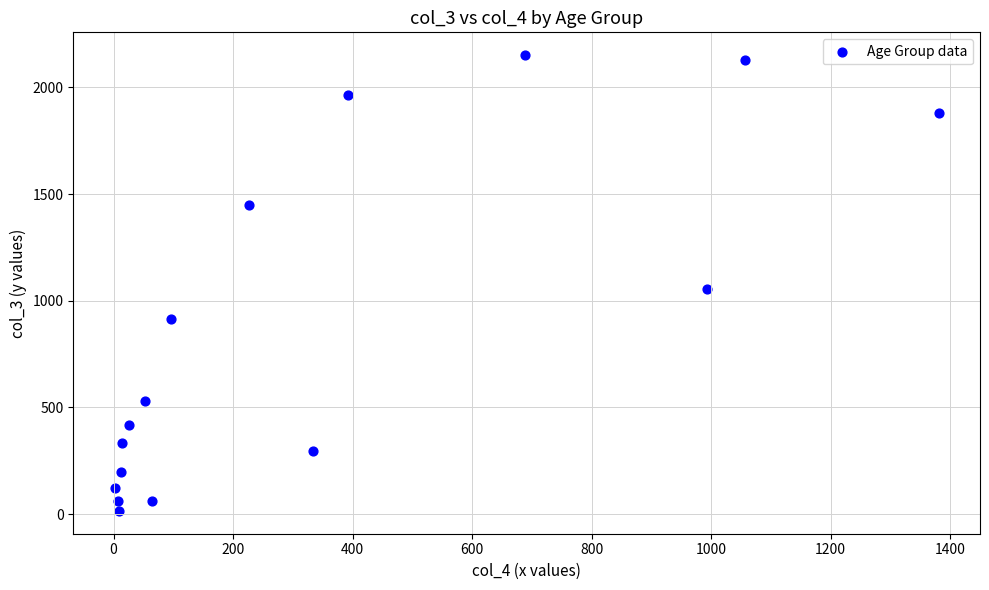

What Y value in the scatter plot is closest to 1083?

1053